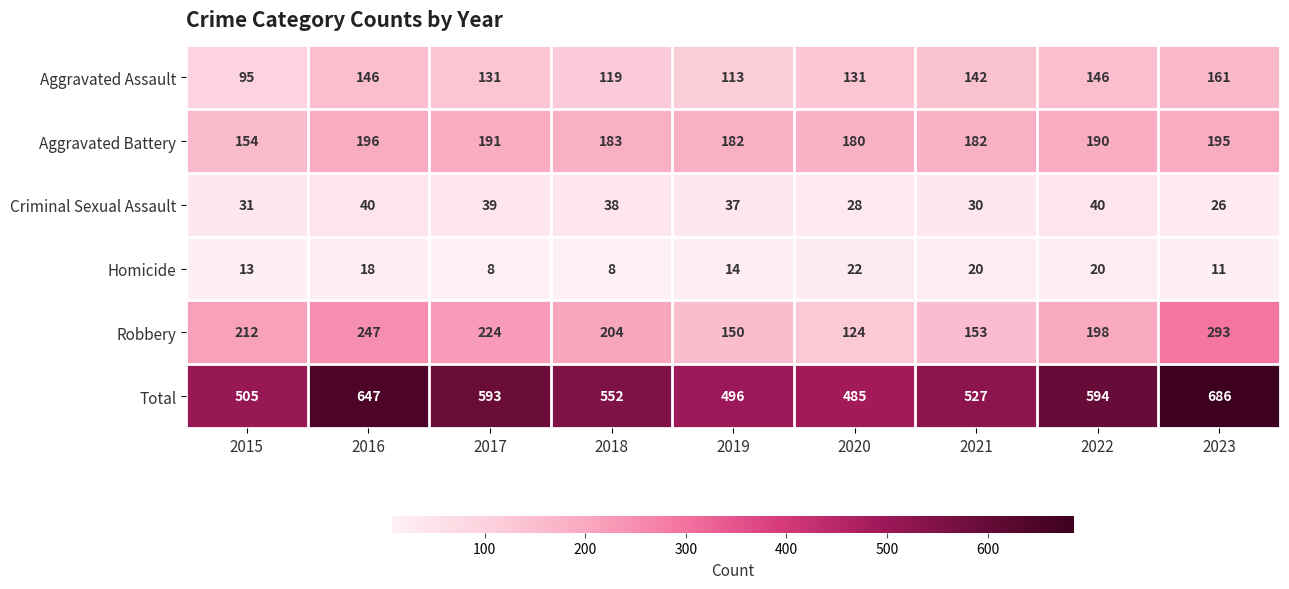

Rank the series at 2020 from highest to lowest value.

Total, Aggravated Battery, Aggravated Assault, Robbery, Criminal Sexual Assault, Homicide